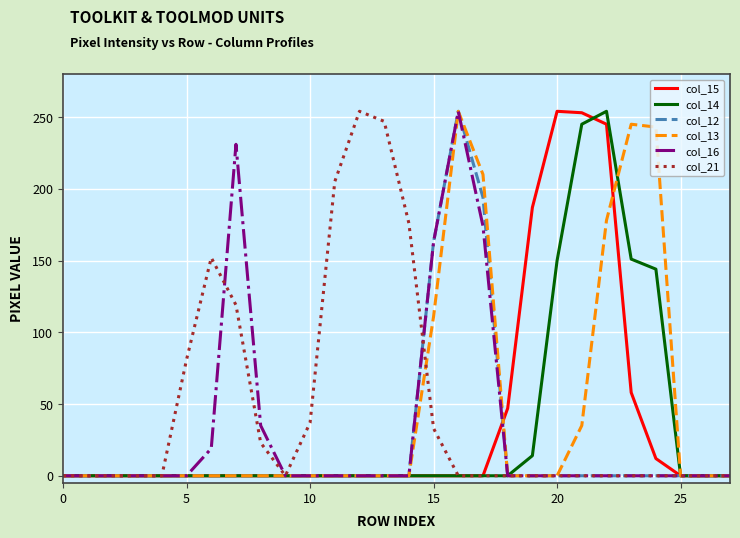

Rank the series by their maximum value, from lowest to highest.

col_15, col_14, col_12, col_13, col_16, col_21